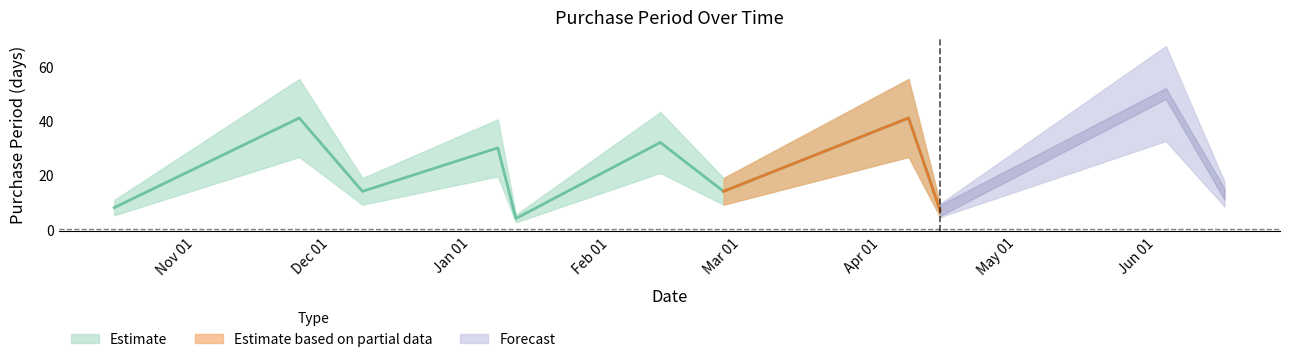

Which category has the highest value across all series?

2016-06-03